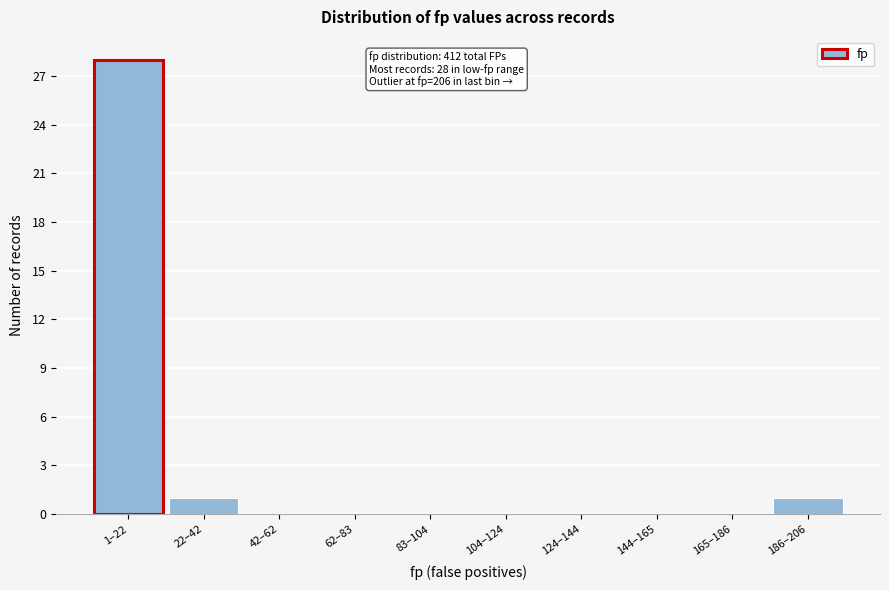

Reading right to left, what are all the values shown in this chart?

186–206=1	165–186=0	144–165=0	124–144=0	104–124=0	83–104=0	62–83=0	42–62=0	22–42=1	1–22=28